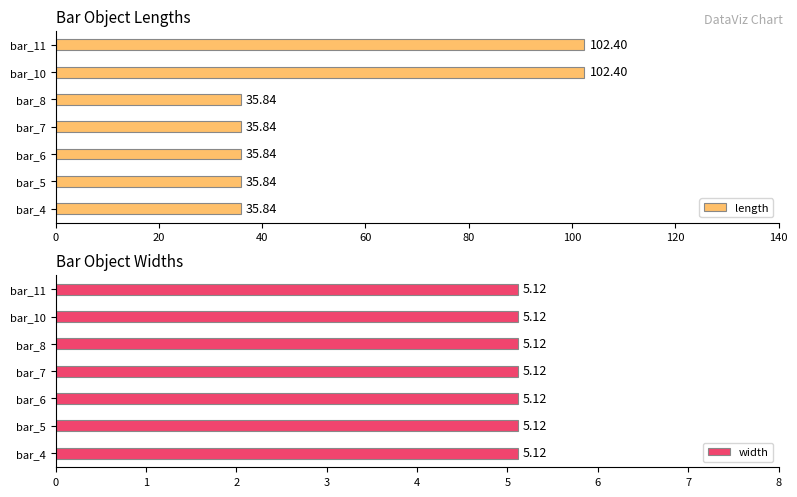

What are all the series names shown in the legend?

length, width